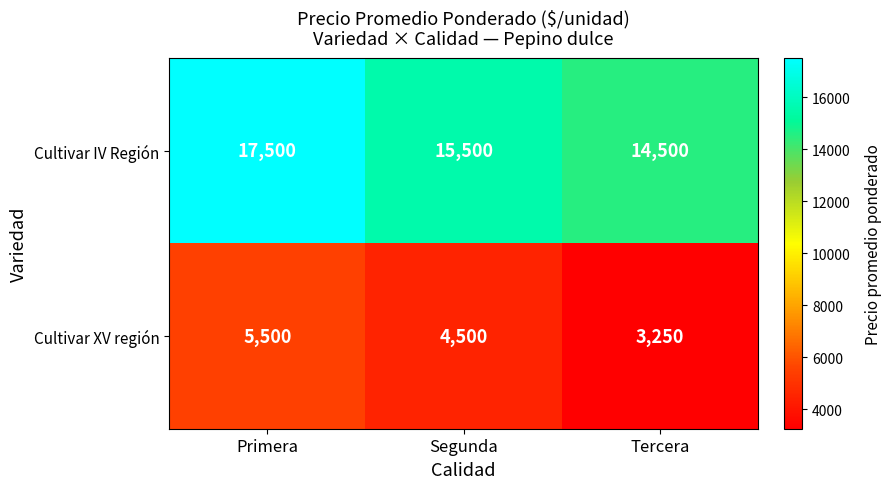

What is the total value across all series at Segunda?

20000